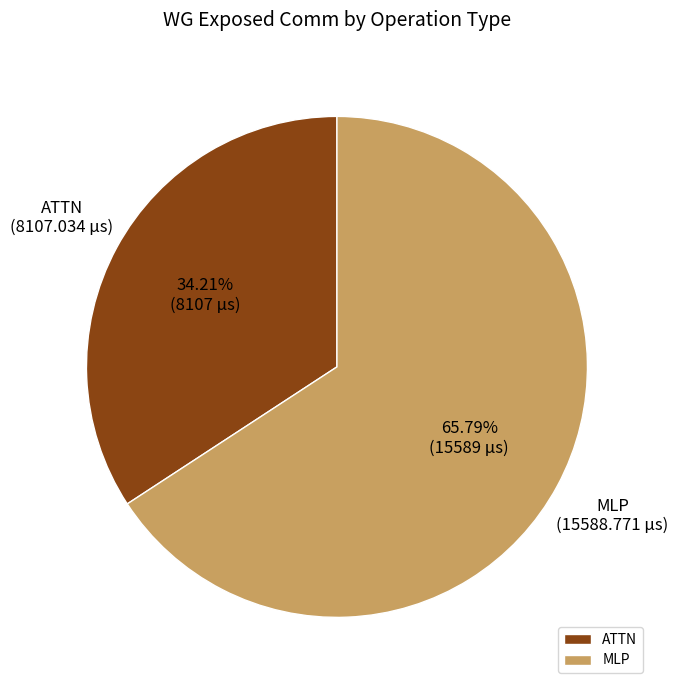

Which slice is the largest?

MLP